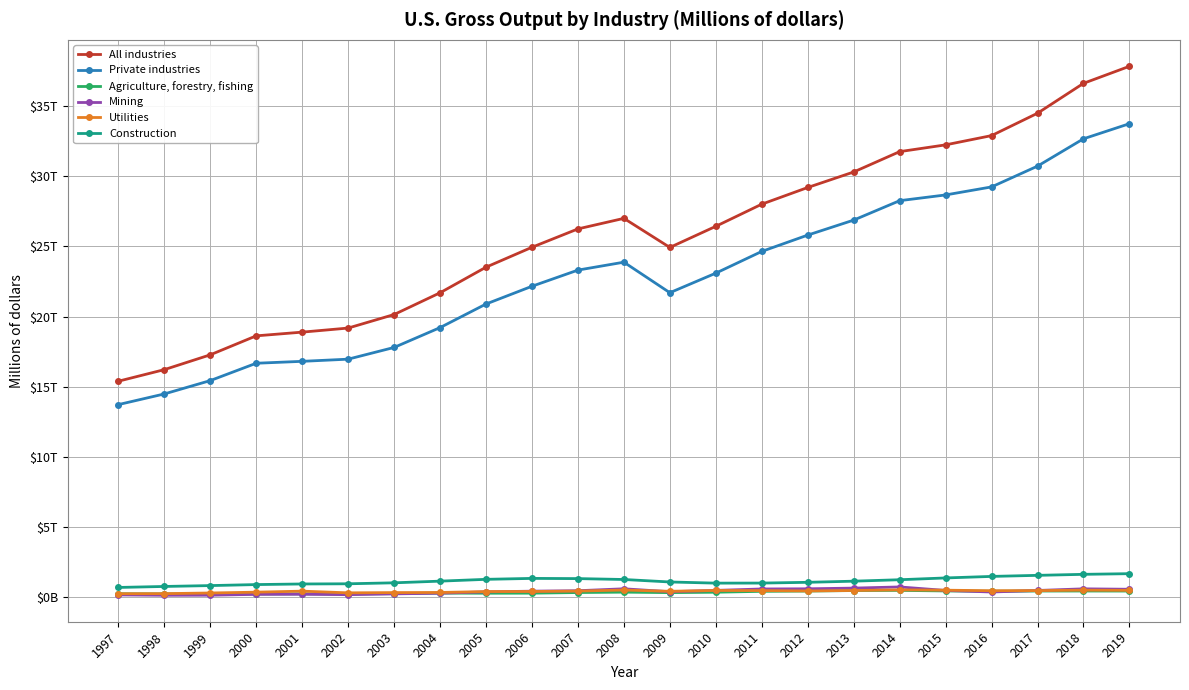

What is the value of the All industries point at the 5th from the left?

18888252